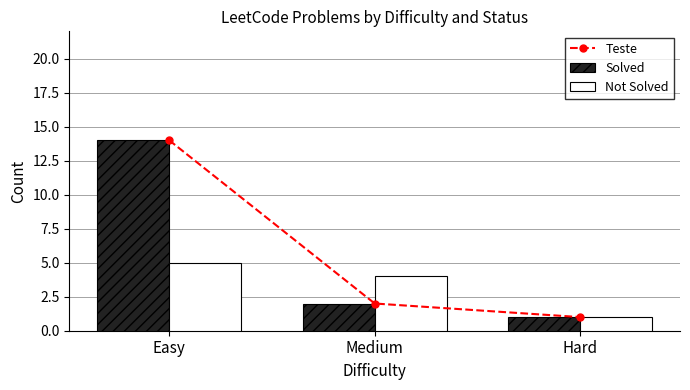

Between Medium and Hard, which series saw the biggest shift?

Not Solved